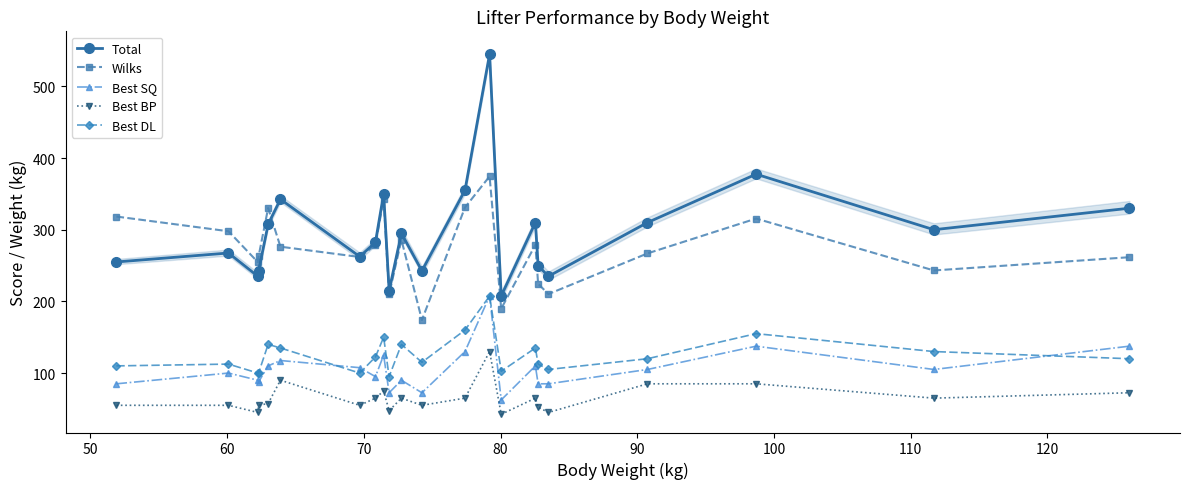

Does the chart display data point markers on the line(s)?

Yes